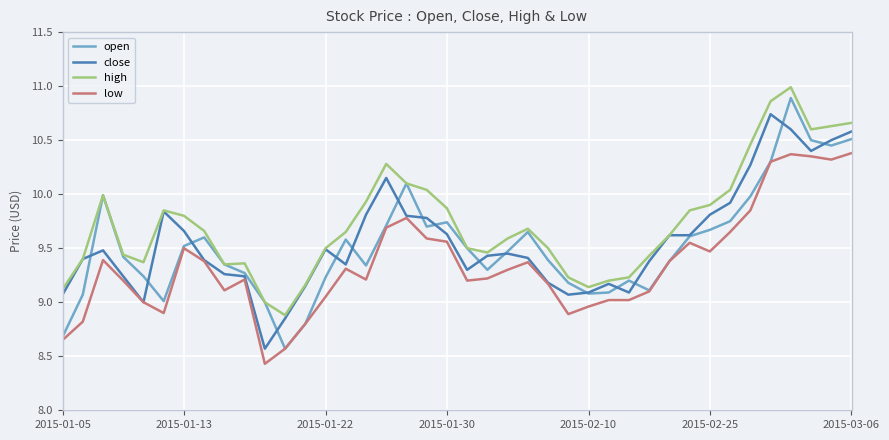

What is the maximum value for high?

11.0